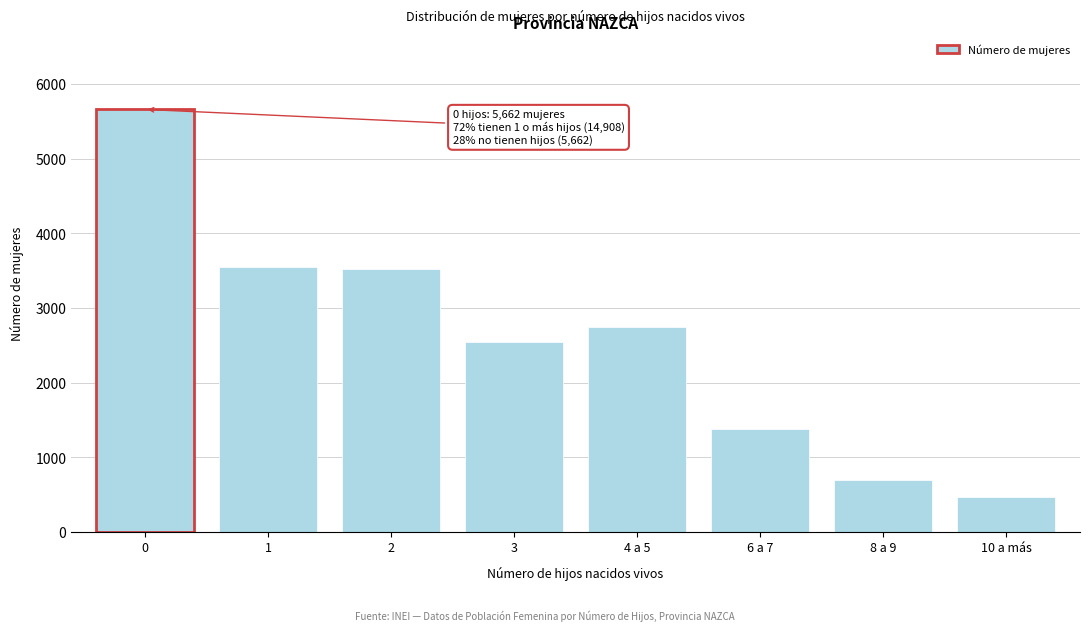

Reading right to left, list all the values displayed in this chart.

473	695	1378	2740	2545	3522	3555	5662